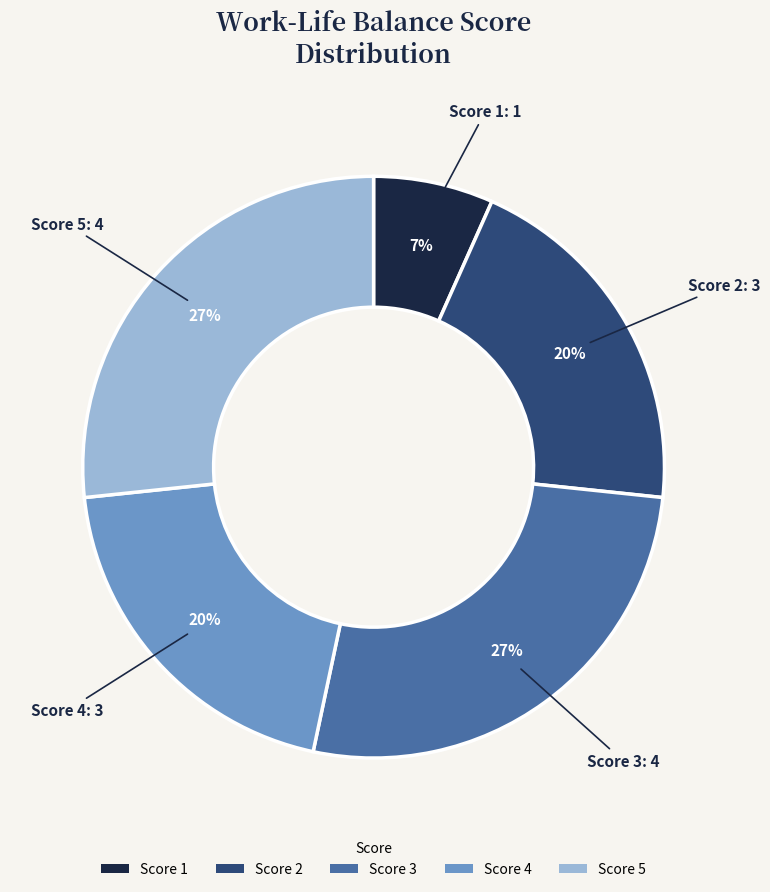

Which slice is the smallest?

Score 1